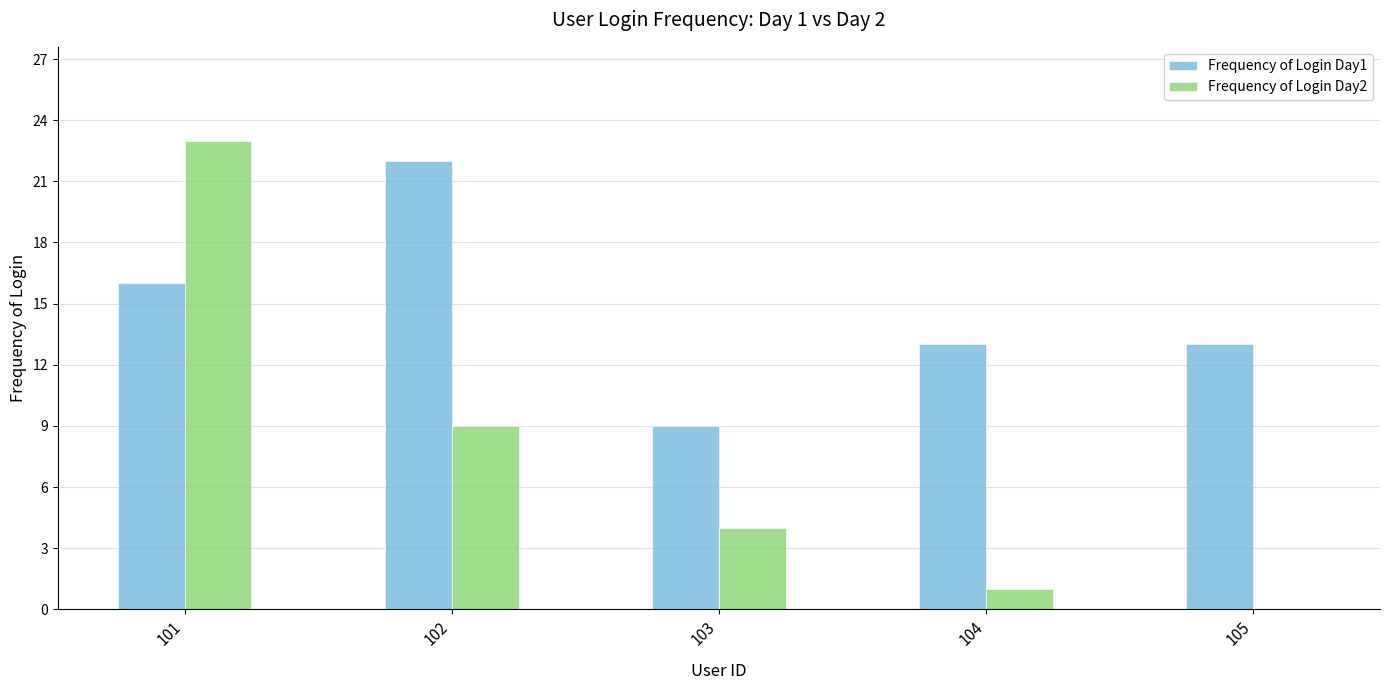

Is it true that Frequency of Login Day1 equals 3 at 103?

False